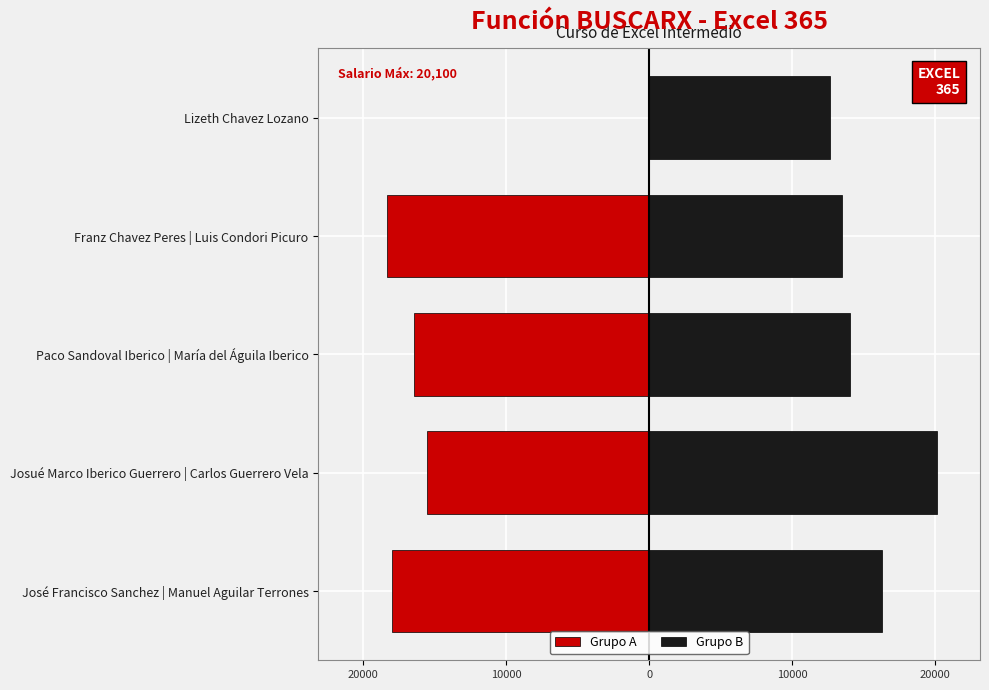

Is the value of Grupo A at José Francisco Sanchez | Manuel Aguilar Terrones greater than the value of Grupo B at Franz Chavez Peres | Luis Condori Picuro?

No